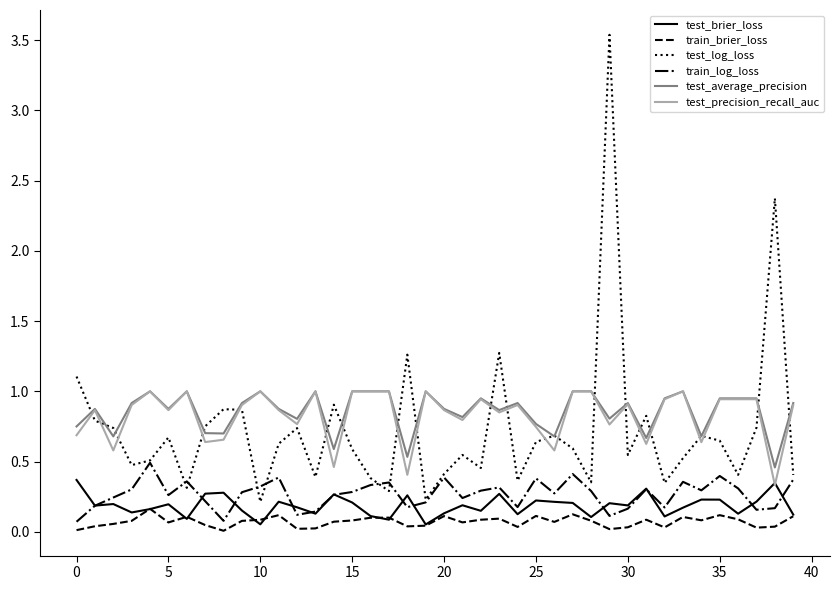

How many lines are shown in the chart?

6